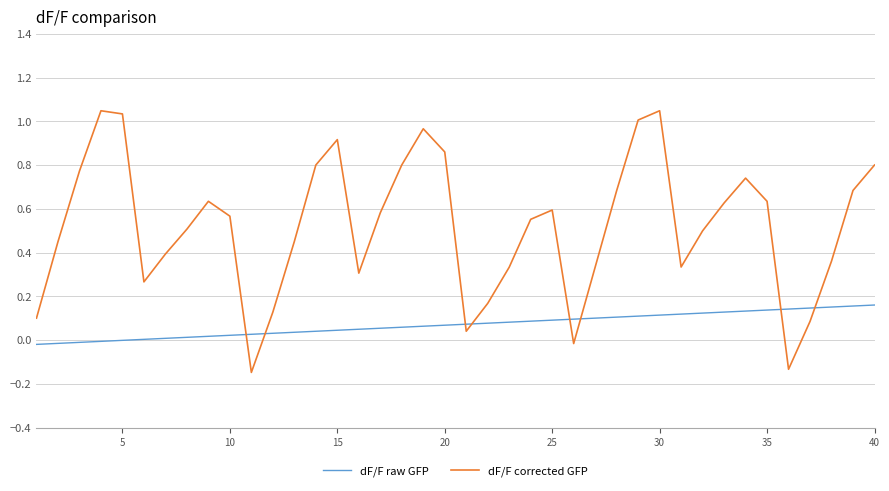

Rank the series by their maximum value, from highest to lowest.

dF/F corrected GFP, dF/F raw GFP